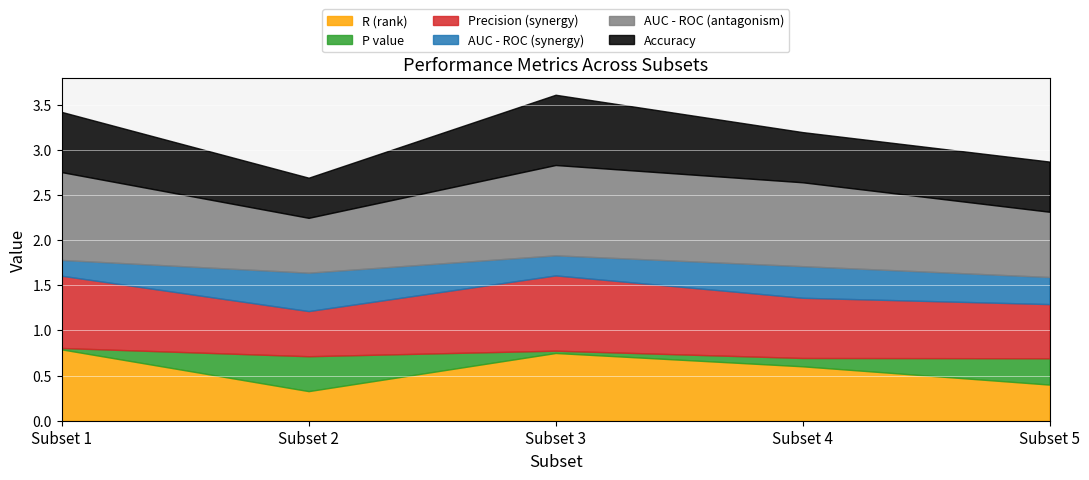

Rank the categories by AUC - ROC (antagonism) value from lowest to highest.

Subset 2, Subset 5, Subset 4, Subset 1, Subset 3